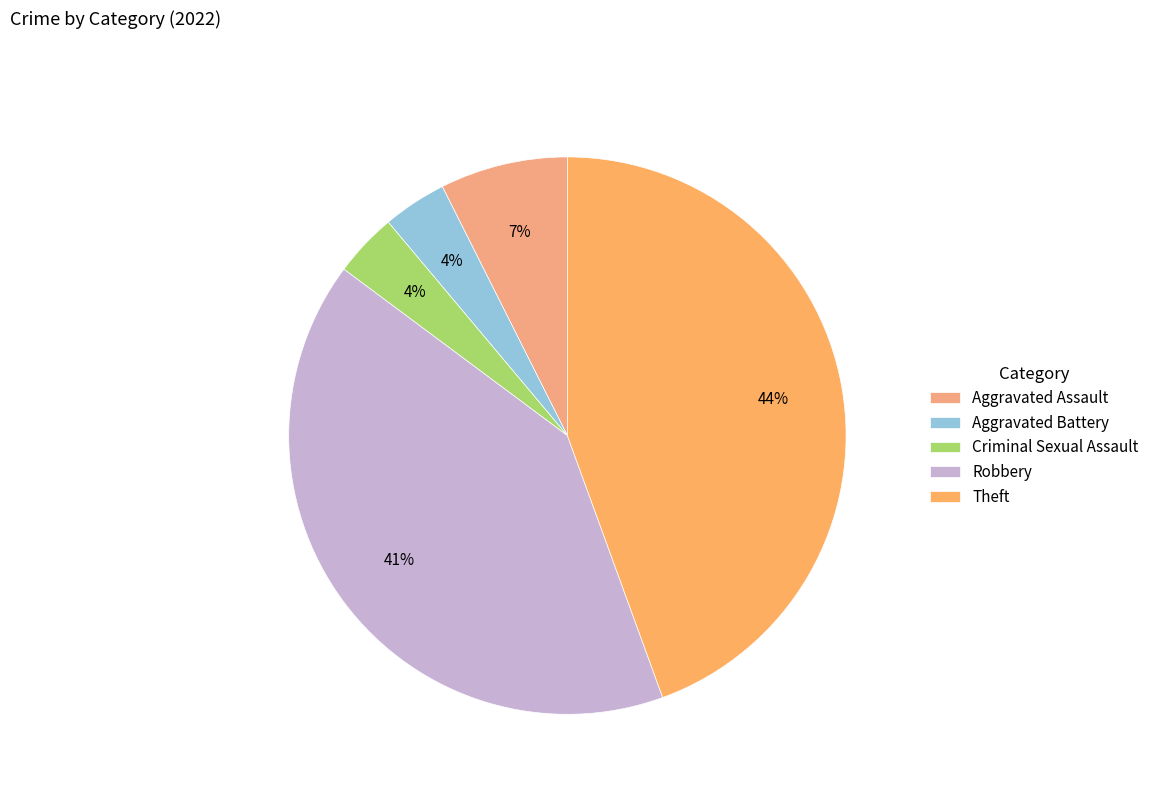

How many slices are in this pie chart?

5